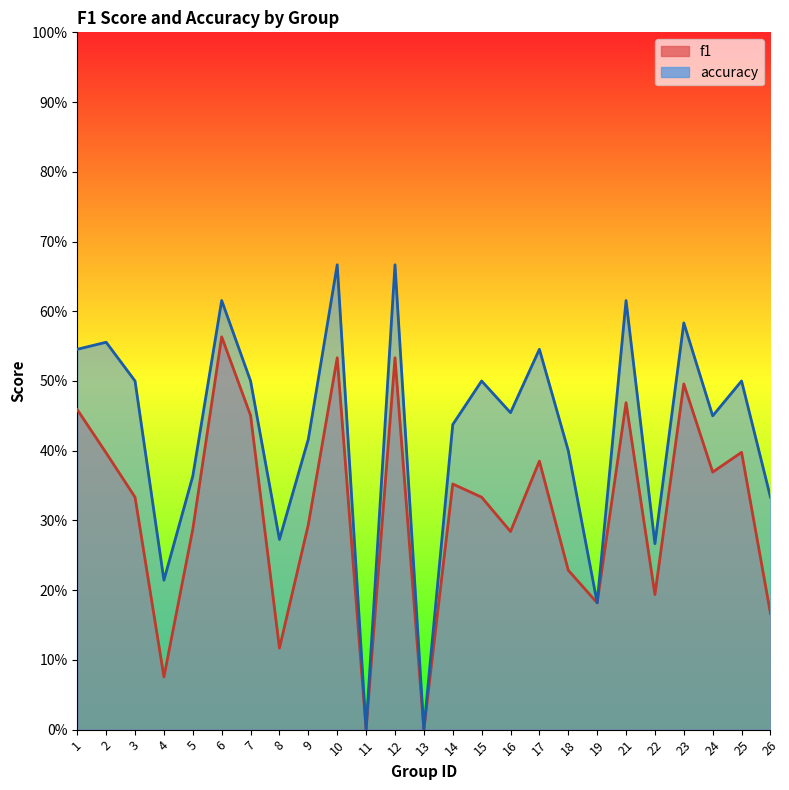

What is the difference between the second highest and minimum values in the accuracy series?

0.7